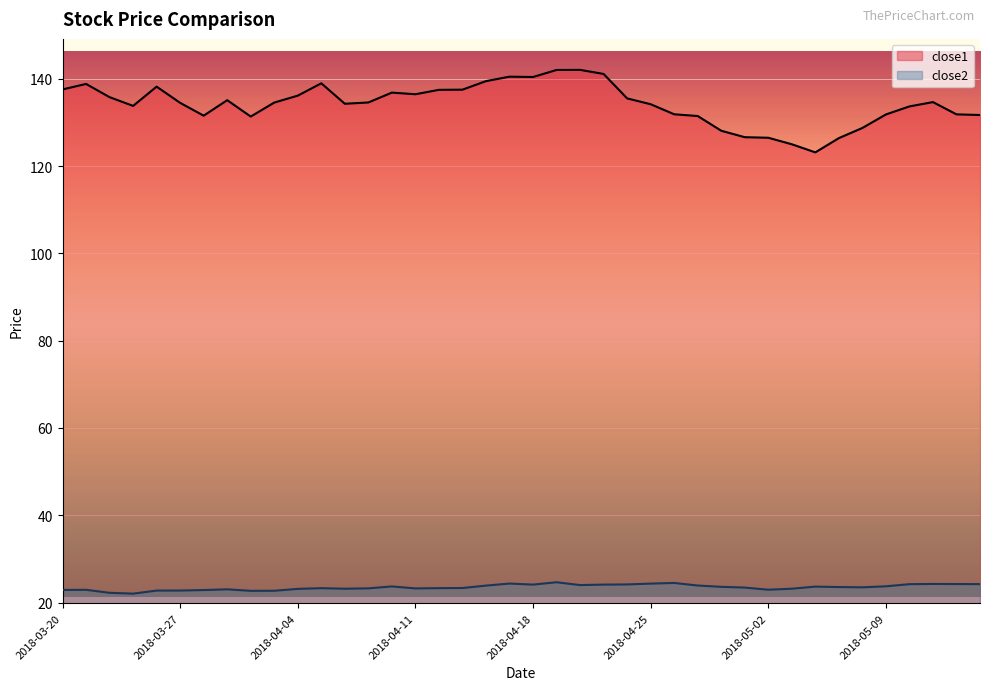

What is the total value across all series at 2018-04-12?

160.8